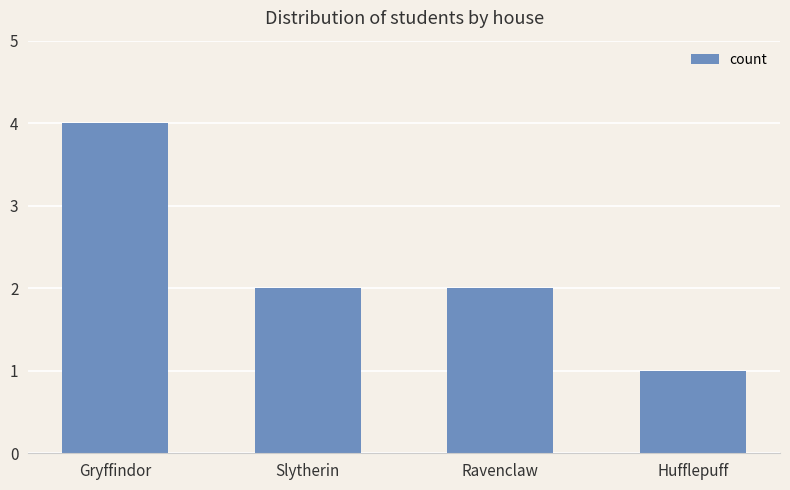

What is the label of the 4th bar from the right?

Gryffindor